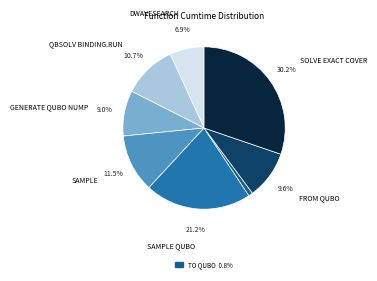

Is there a majority slice in this chart?

No